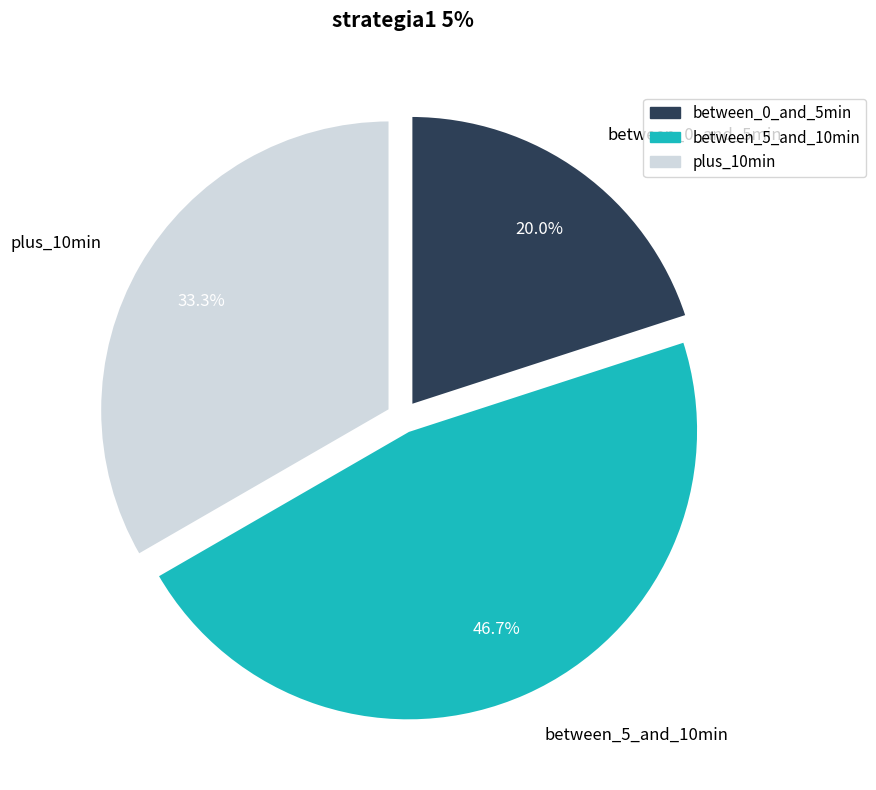

Which category has the smallest portion of the pie?

between_0_and_5min